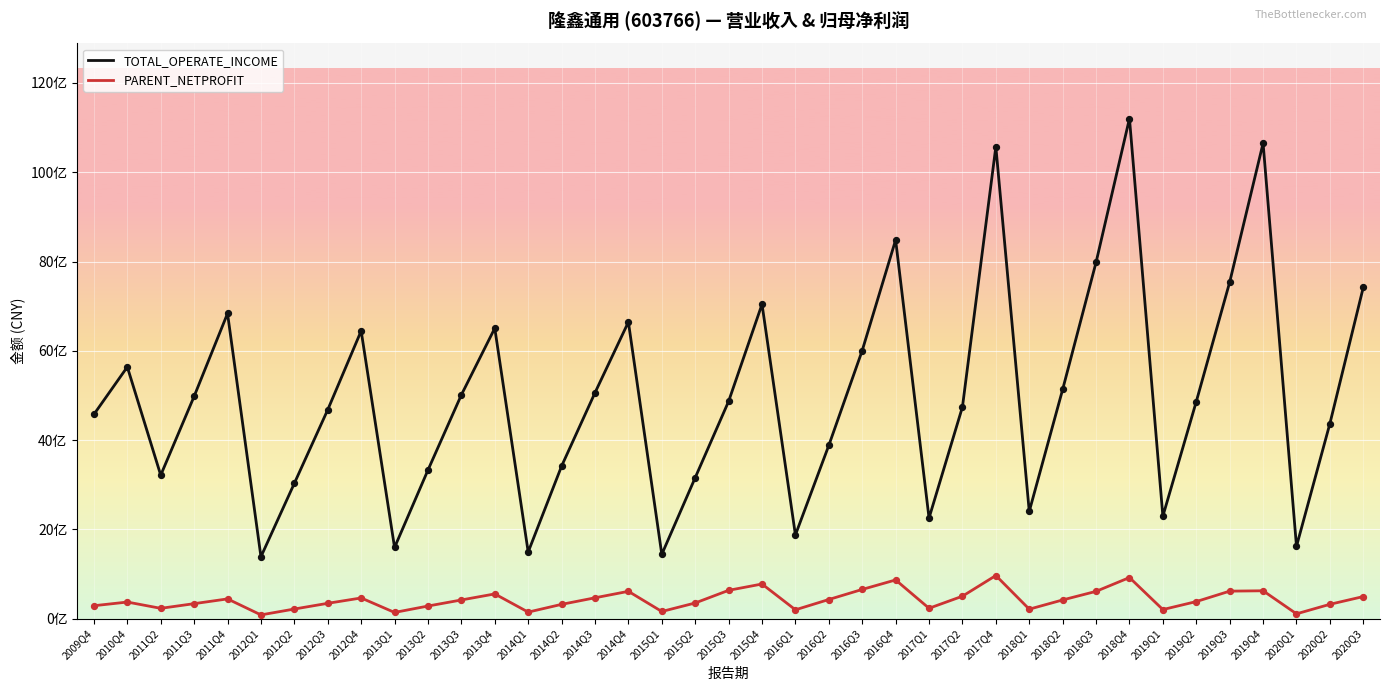

At how many categories does at least one series exceed 11151951884?

1